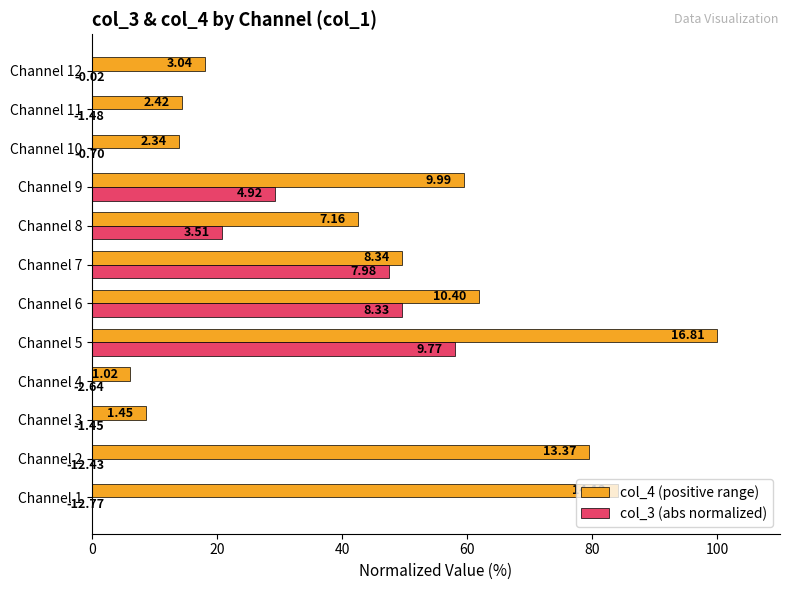

Rank the series by their maximum value, from lowest to highest.

col_3 (abs normalized), col_4 (positive range)